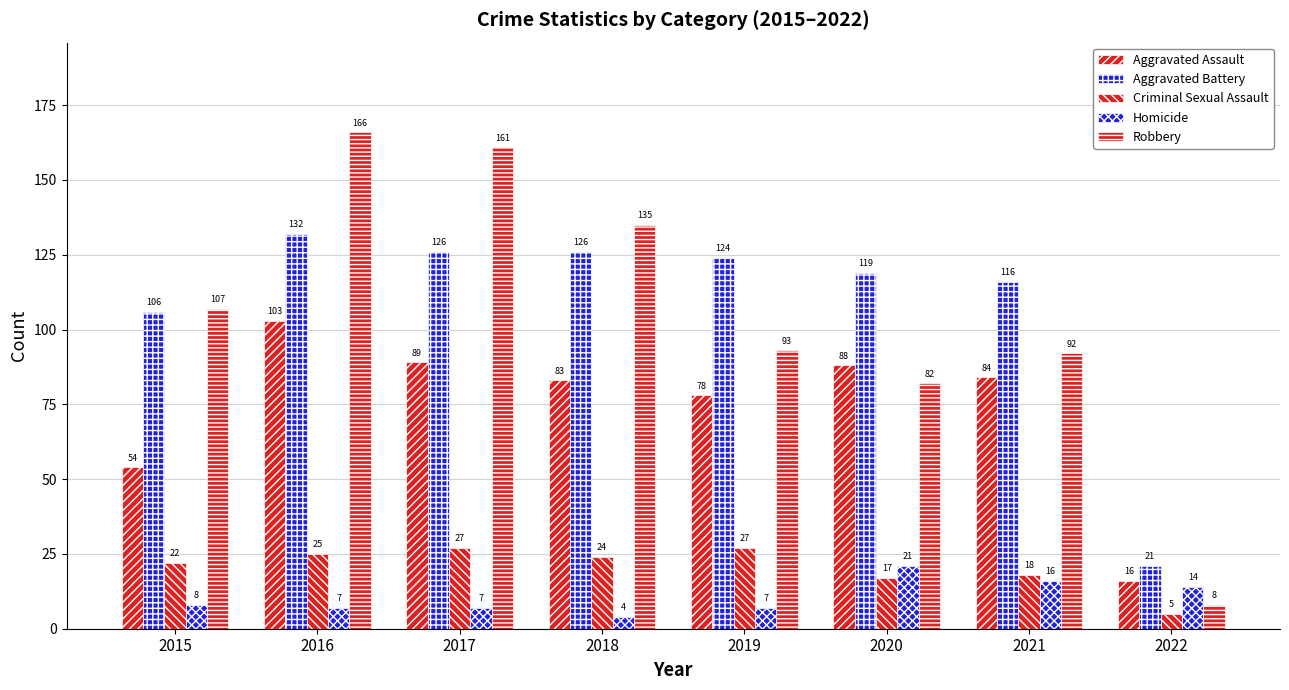

What is the value of the Criminal Sexual Assault bar at the 3rd from the left?

27